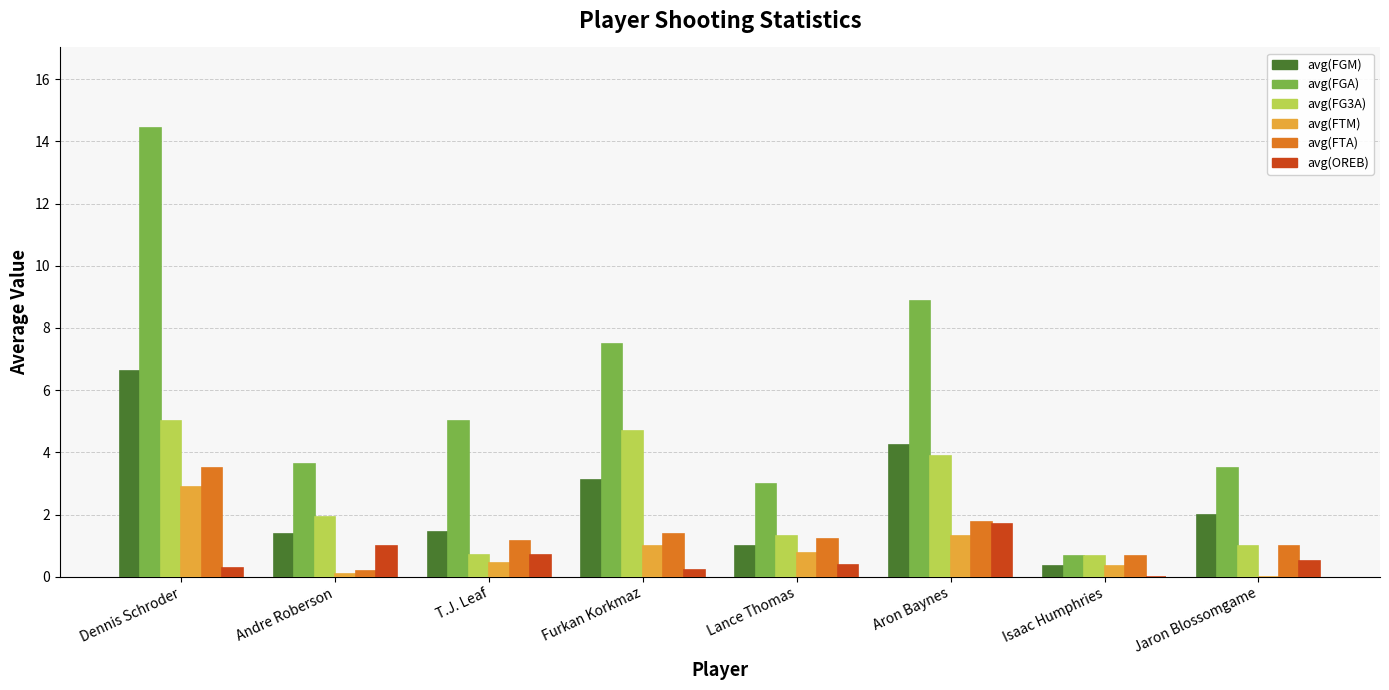

What is the spread (max minus min) of values at Aron Baynes?

7.6